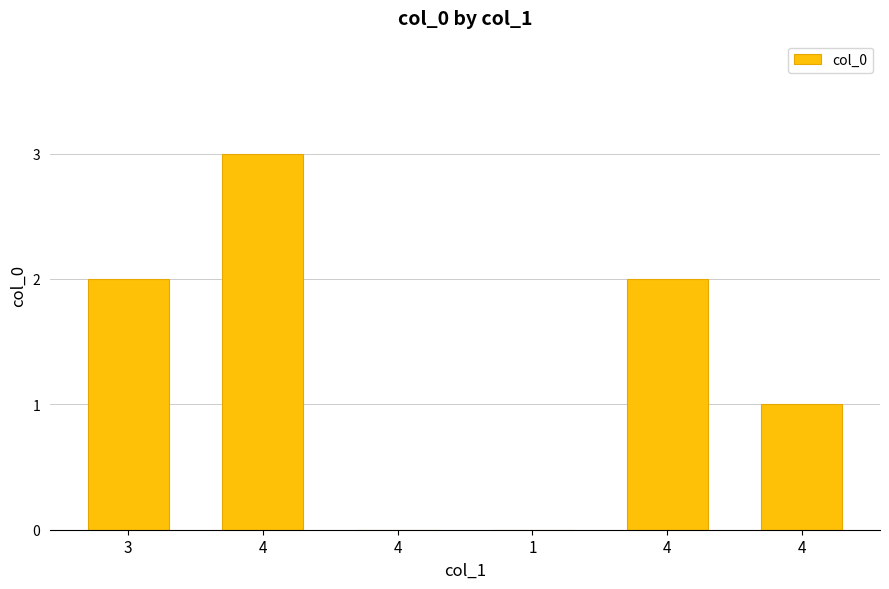

Which category has the lowest value across all series?

4